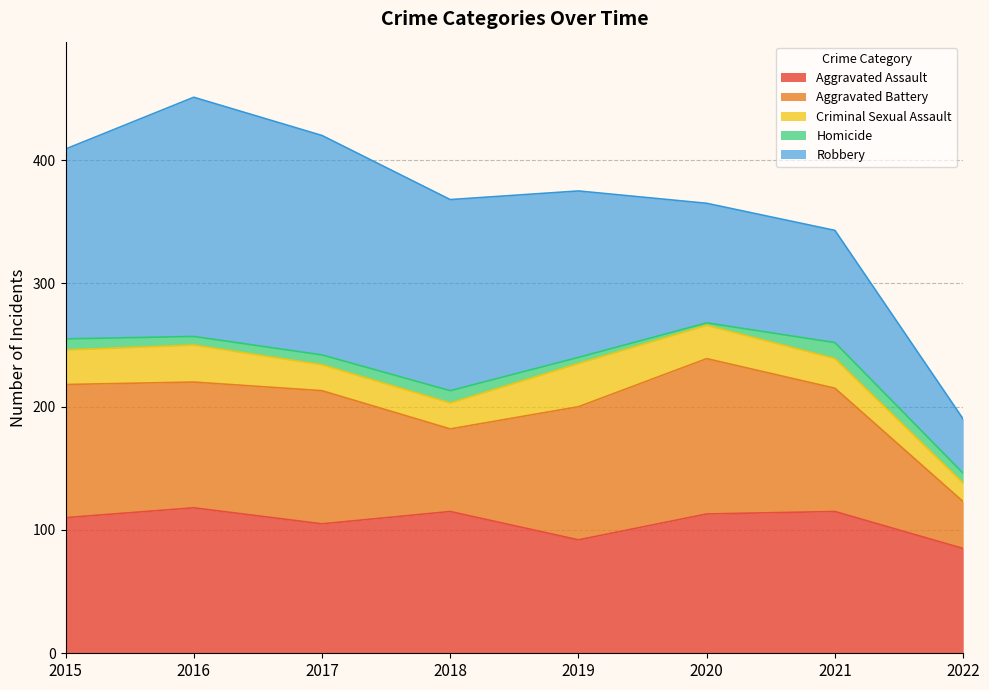

What is the minimum value for Aggravated Battery?

38